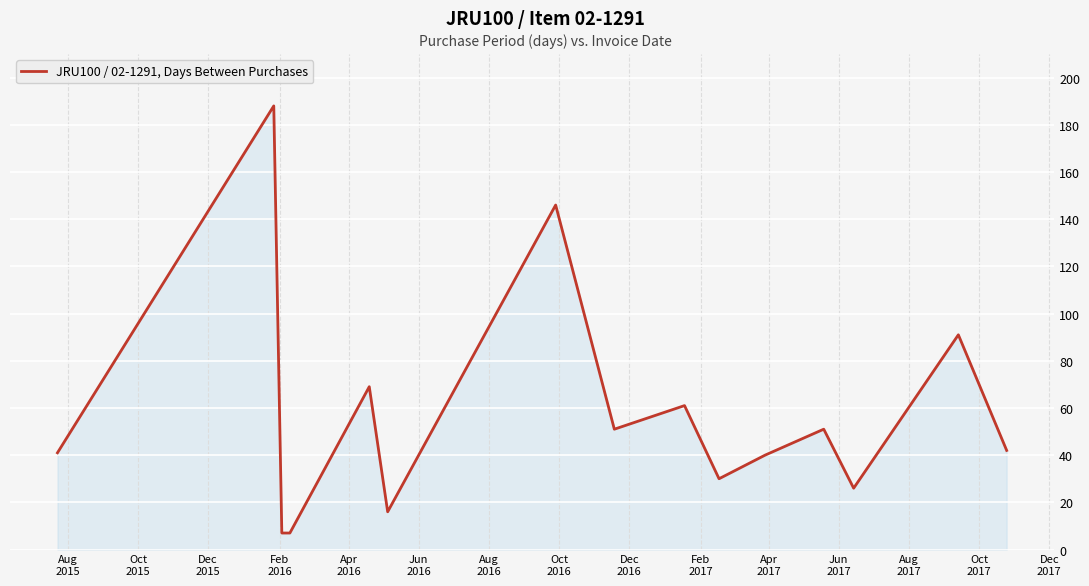

What is the maximum value shown in the chart?

188